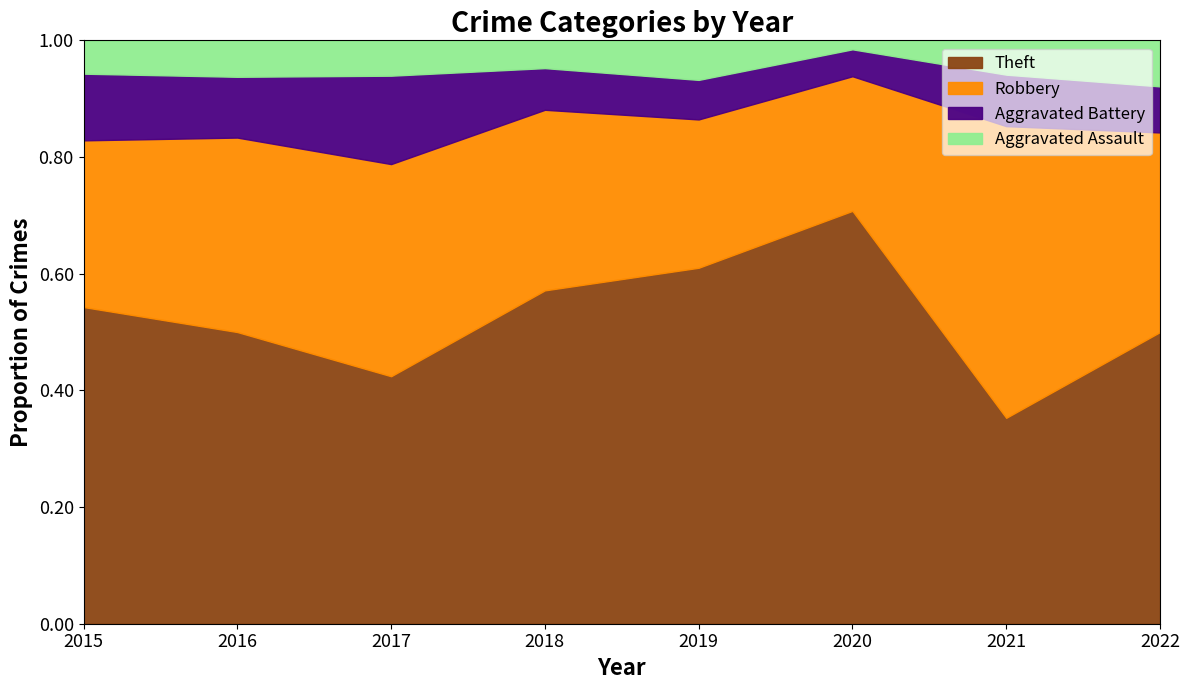

Which category has the lowest value in the Theft series?

2021